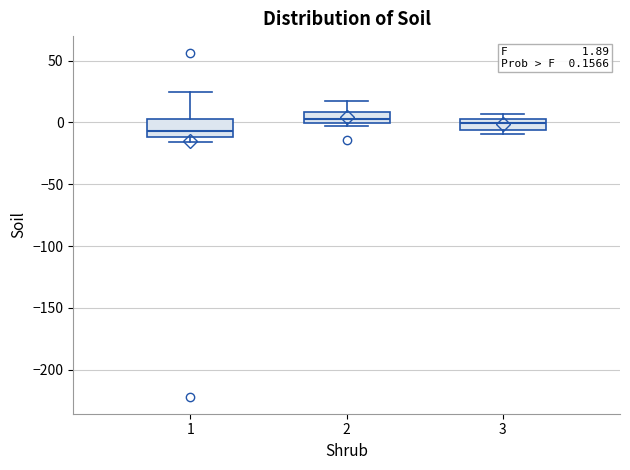

Which box is the tallest, from its lower edge to its upper edge?

1